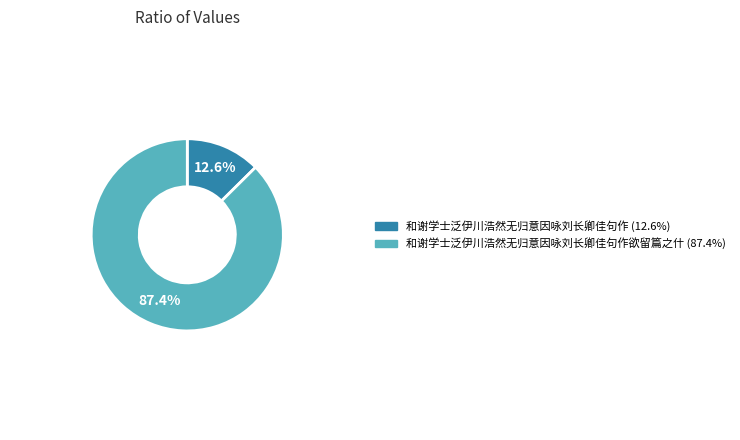

To the nearest percent, what is the average slice percentage?

50%